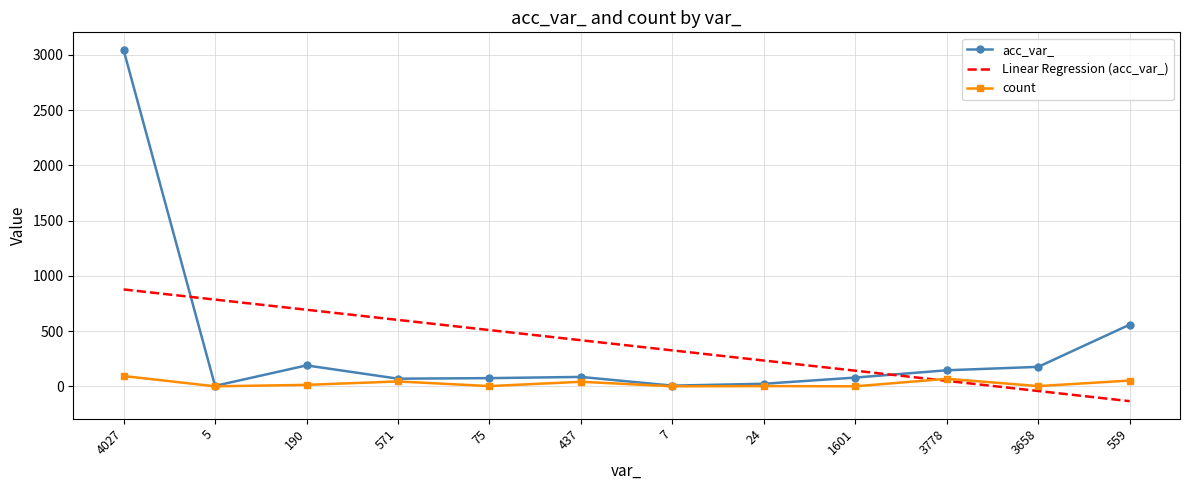

The value of Linear Regression (acc_var_) at 75 is 509.7. True or false?

True